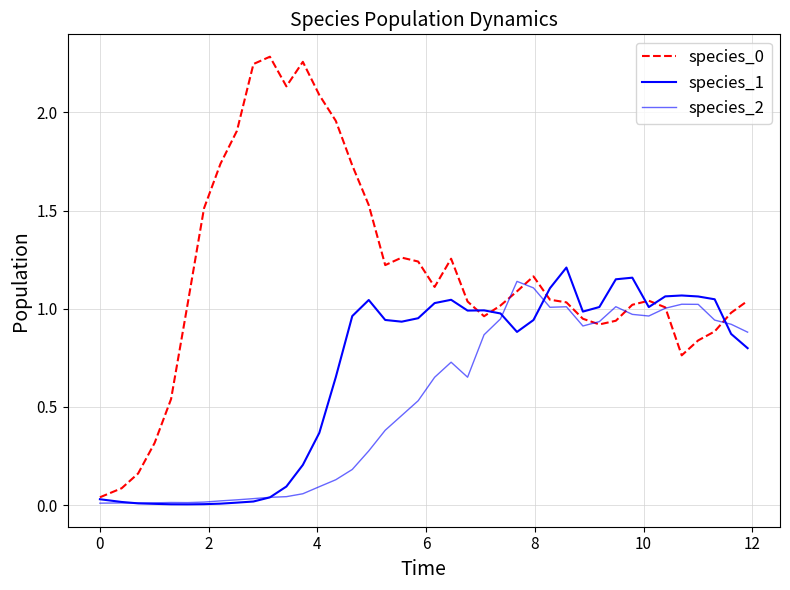

How many lines are shown in the chart?

3